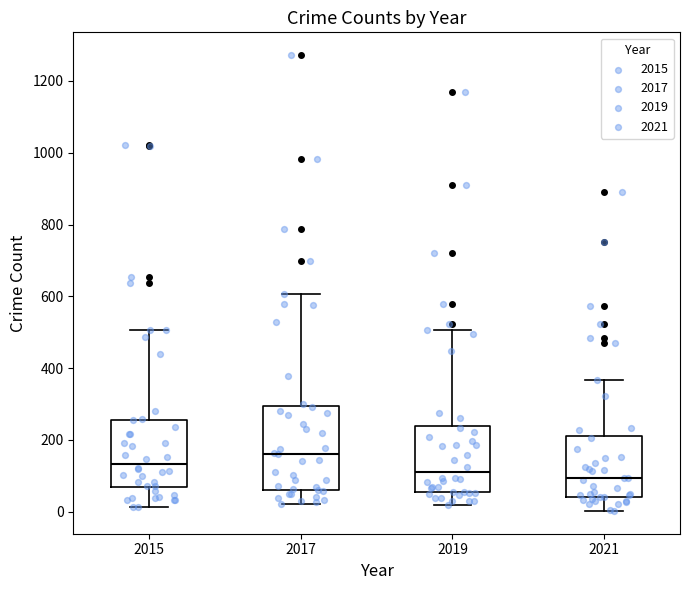

Where is the upper edge of the box at x = 2017 on the y-axis? The values are not printed on the chart, so give them approximately, as read against the axis.

300